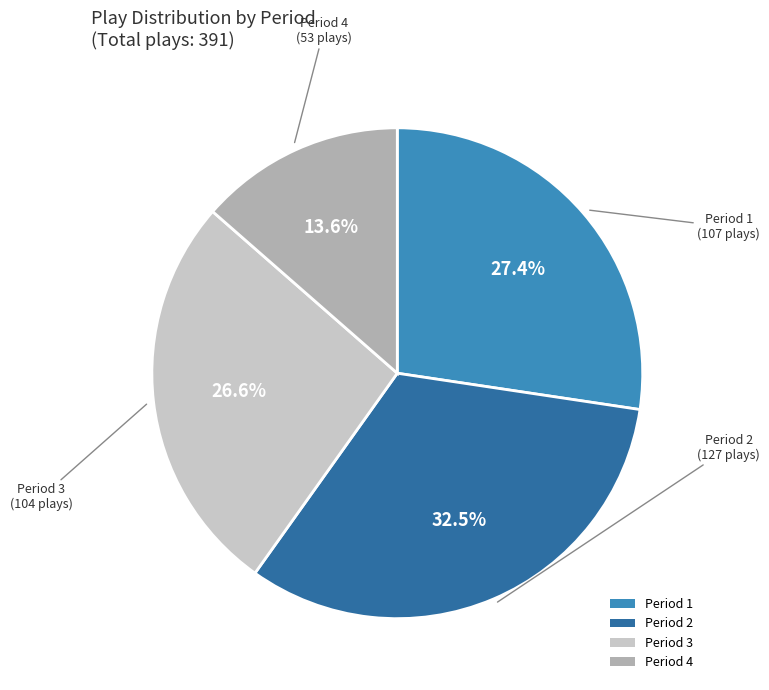

Which category has the biggest portion of the pie?

Period 2